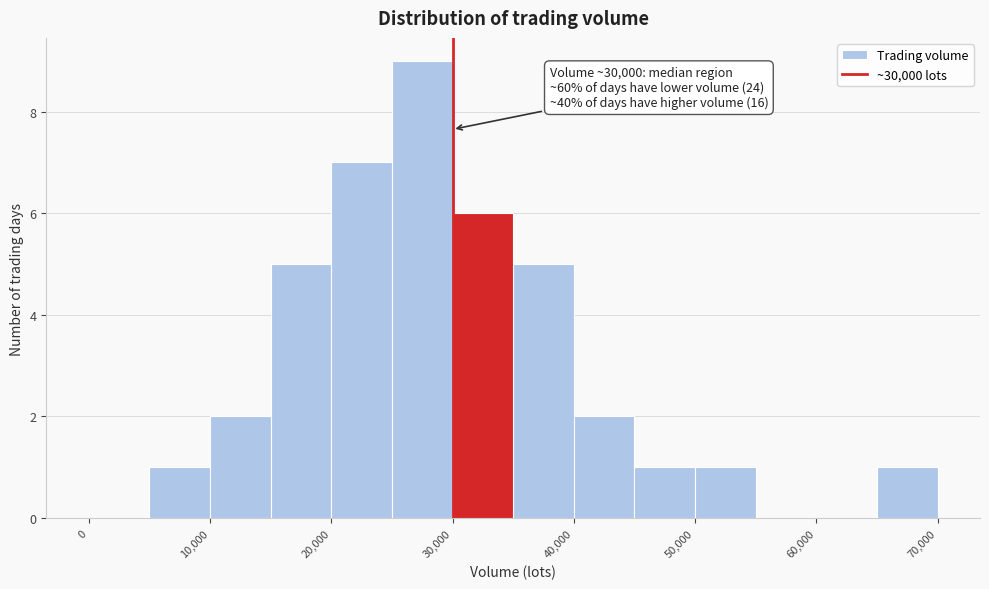

Which range on the x-axis has the tallest bar?

25000 to 30000